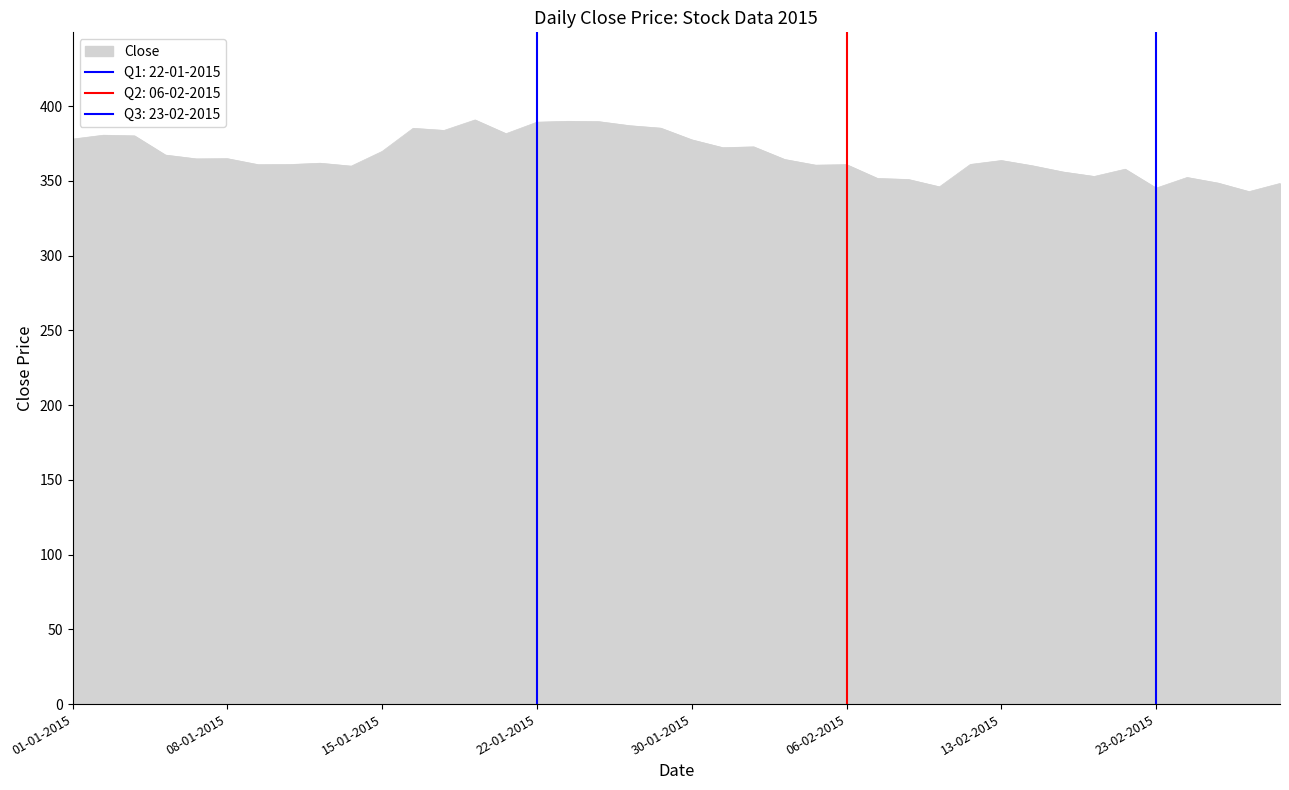

What is the sum of all values?

14677.4